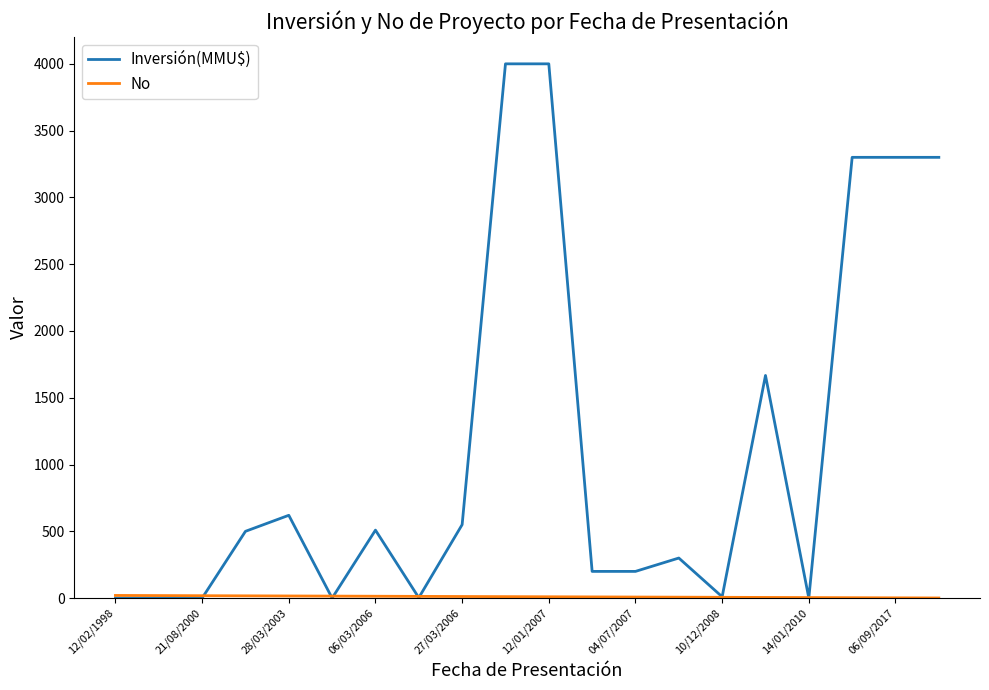

How many lines are shown in the chart?

2